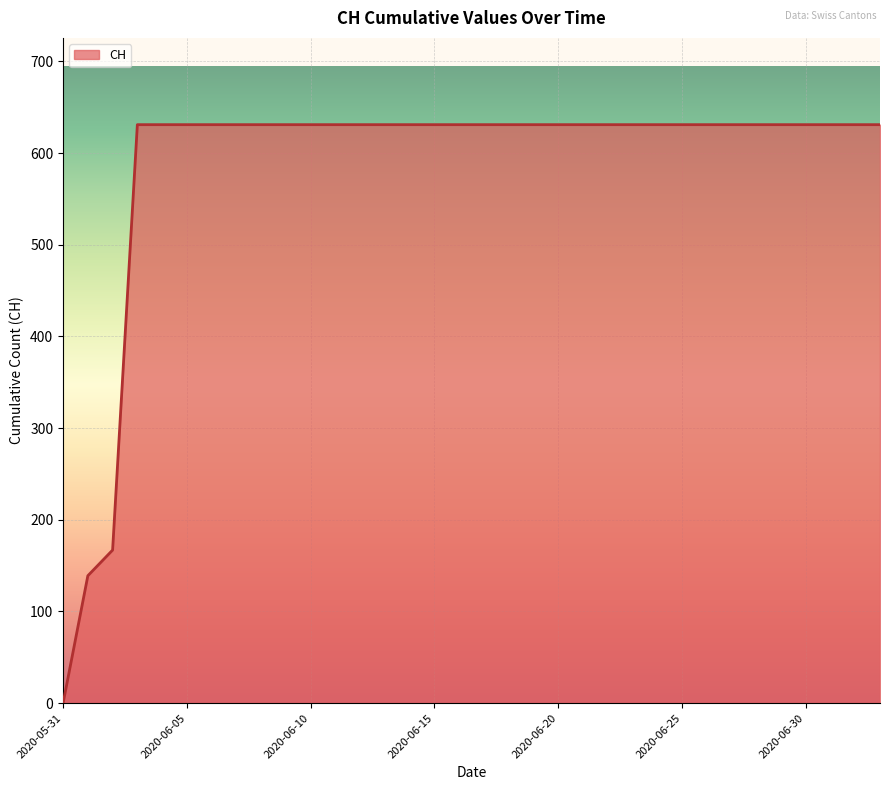

What is the maximum value shown in the chart?

631